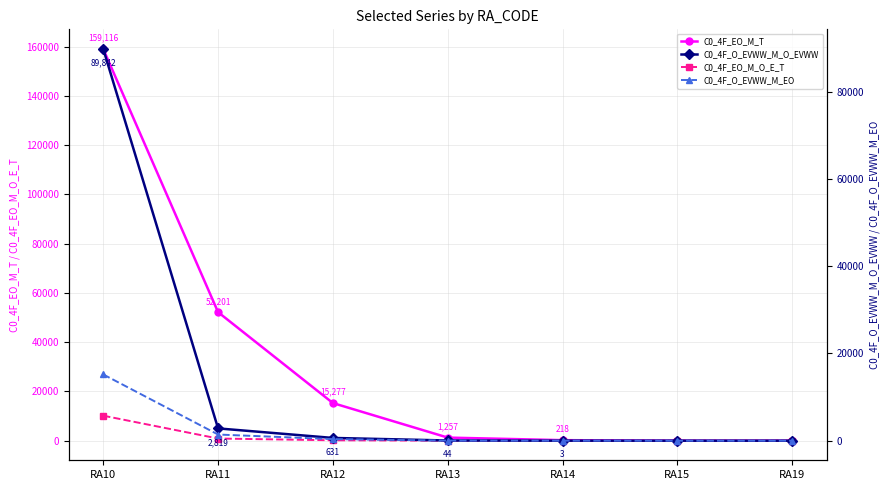

True or false: C0_4F_EO_M_T and C0_4F_EO_M_O_E_T cross at least once.

False